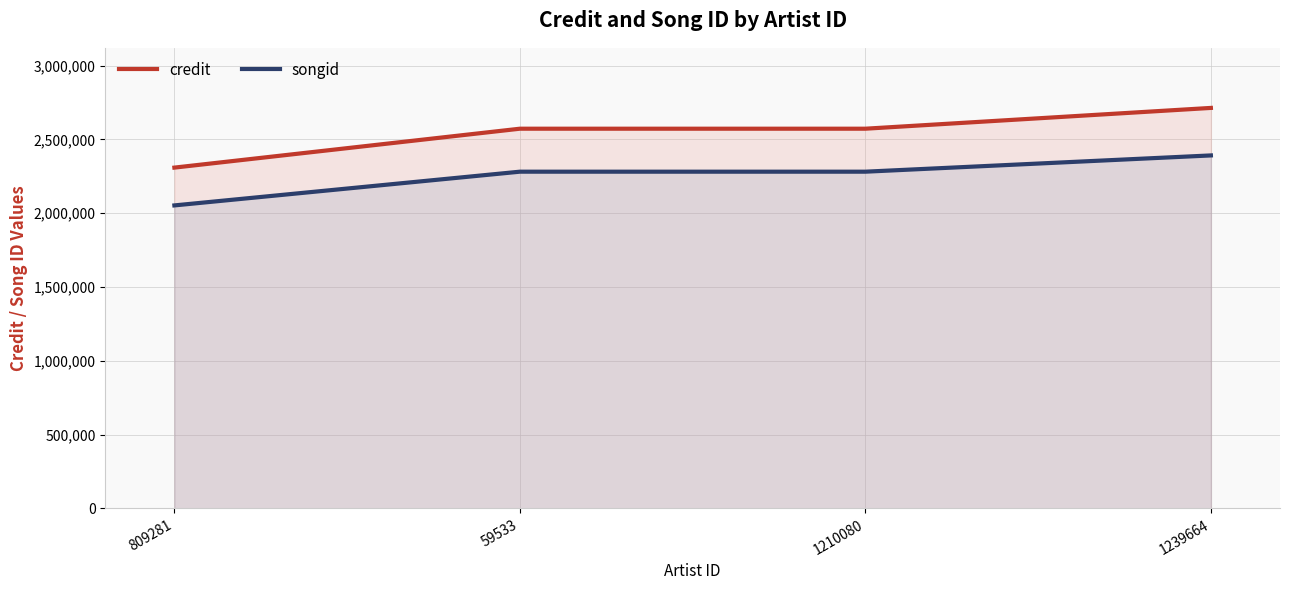

At which label does credit first exceed 2572059?

1239664